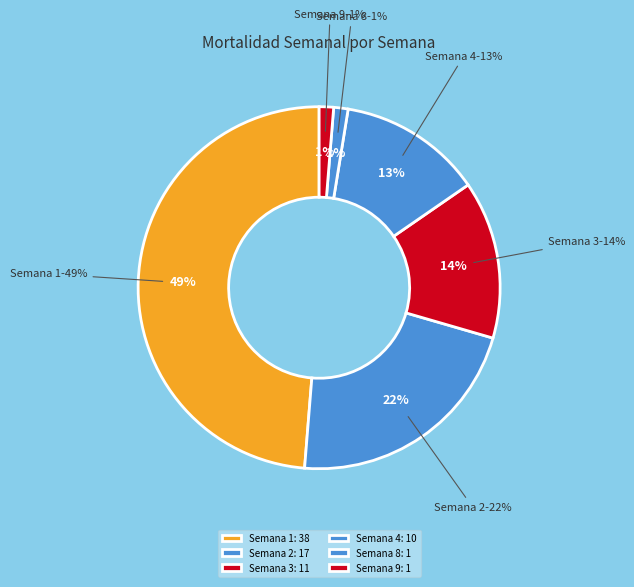

Combined, do 11 and 6 account for over 50%?

No